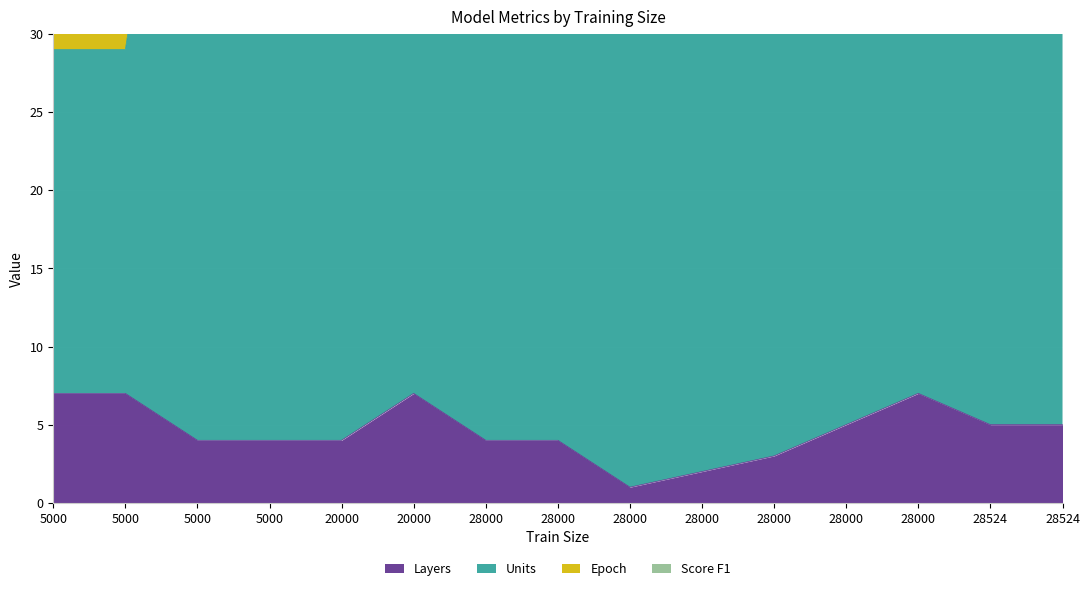

True or false: Units and Layers cross at least once.

False